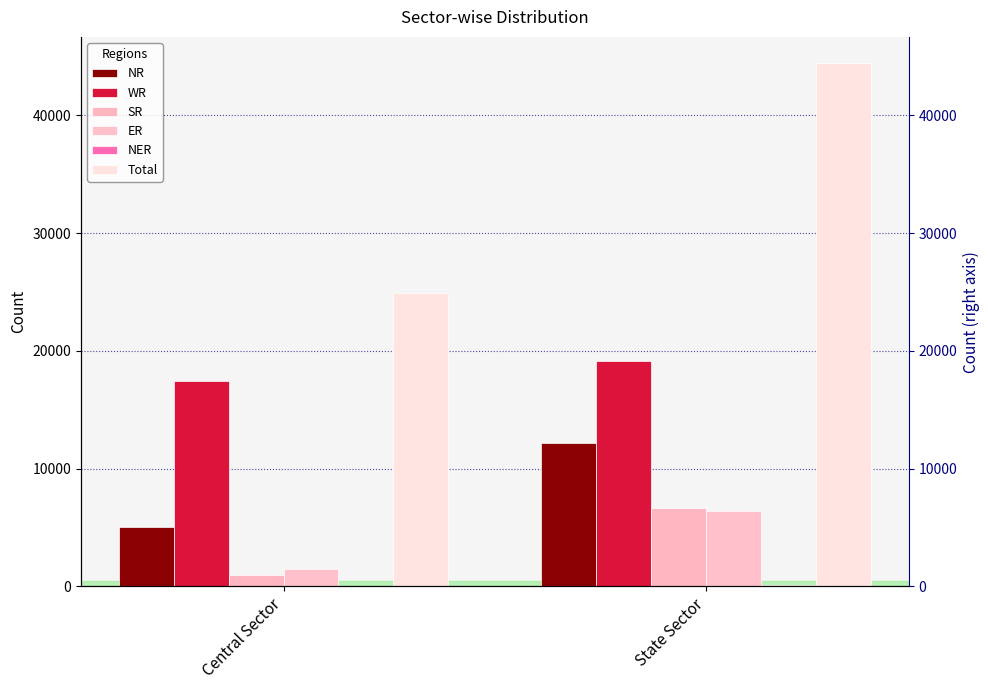

What is the difference between the maximum and minimum values in the WR series?

1707